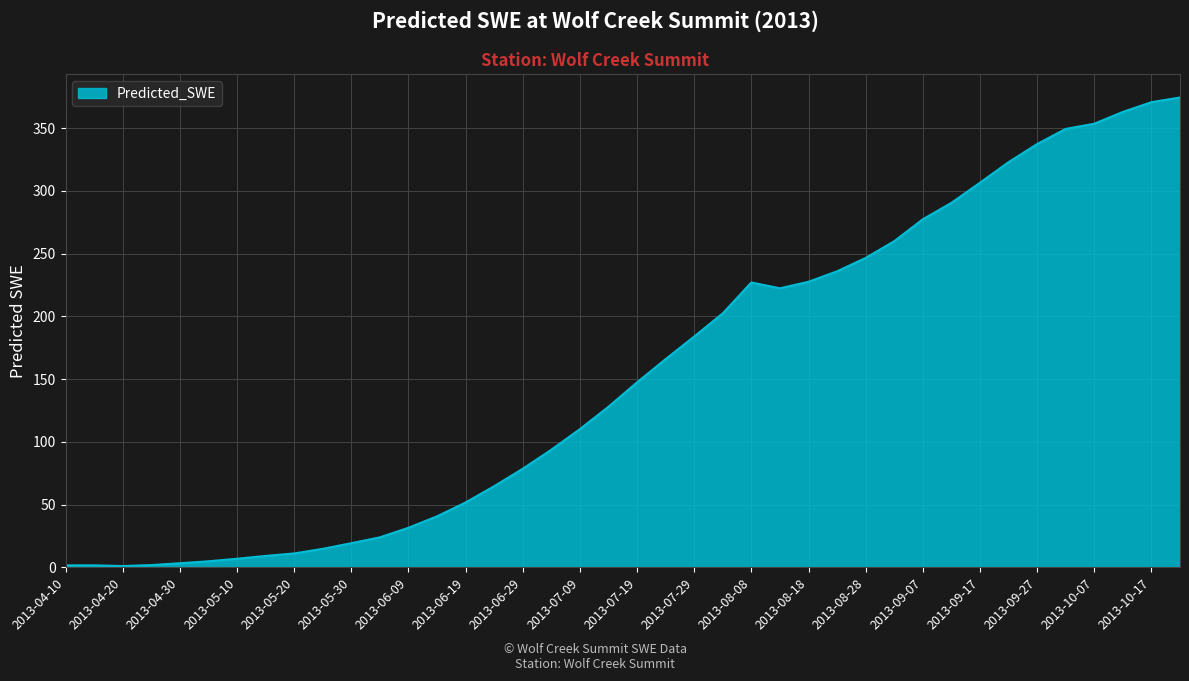

What is the sum of all values?

6162.2